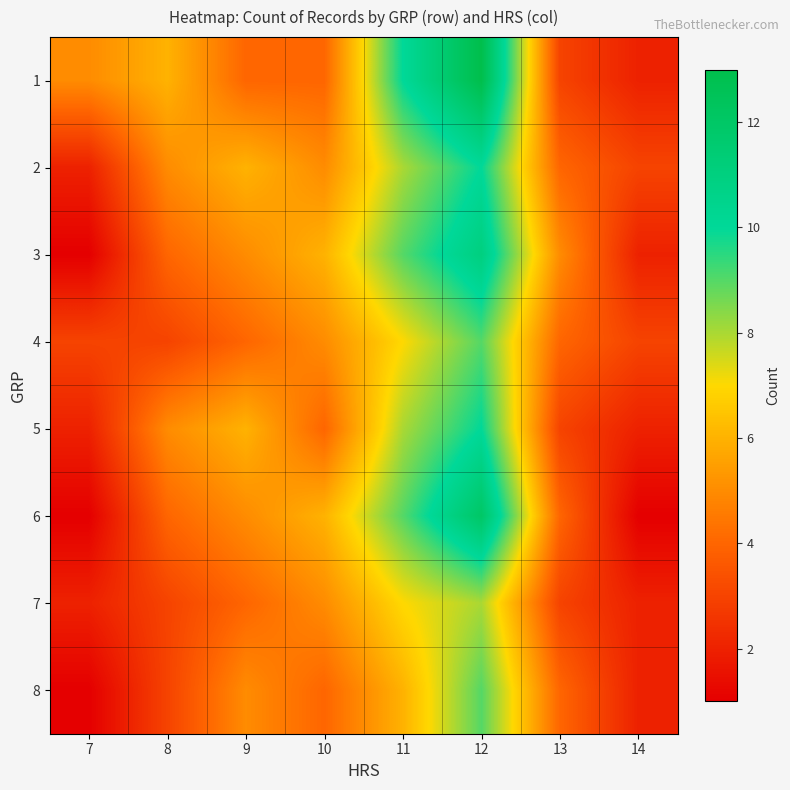

Reading left to right, what are all the values shown in this chart?

1: 7=5	8=6	9=4	10=4	11=10	12=13	13=3	14=2
2: 7=2	8=5	9=6	10=5	11=8	12=10	13=4	14=3
3: 7=1	8=4	9=5	10=6	11=9	12=11	13=5	14=2
4: 7=3	8=3	9=4	10=5	11=7	12=9	13=4	14=3
5: 7=2	8=5	9=6	10=4	11=8	12=10	13=3	14=2
6: 7=1	8=4	9=5	10=6	11=9	12=12	13=4	14=1
7: 7=2	8=3	9=4	10=5	11=7	12=8	13=3	14=2
8: 7=1	8=3	9=5	10=4	11=6	12=9	13=4	14=2